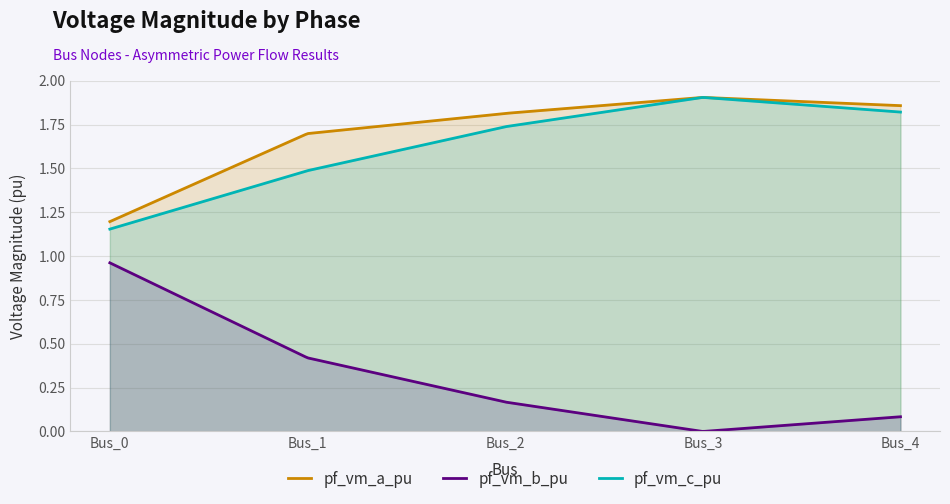

Which series has the largest total across all categories?

pf_vm_a_pu